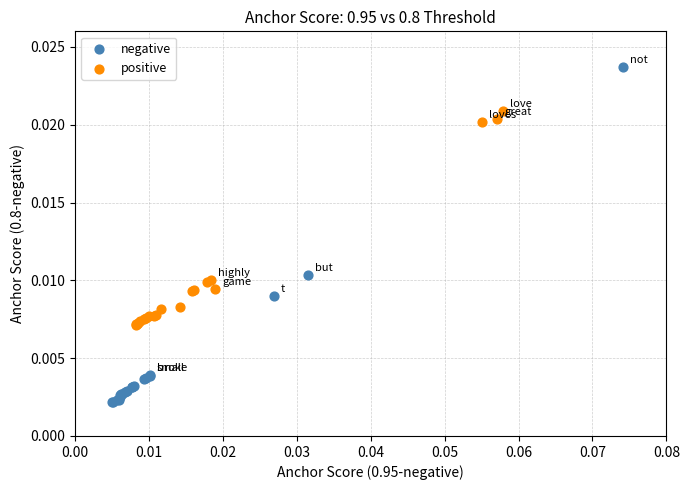

Which series contains the highest Y value?

negative